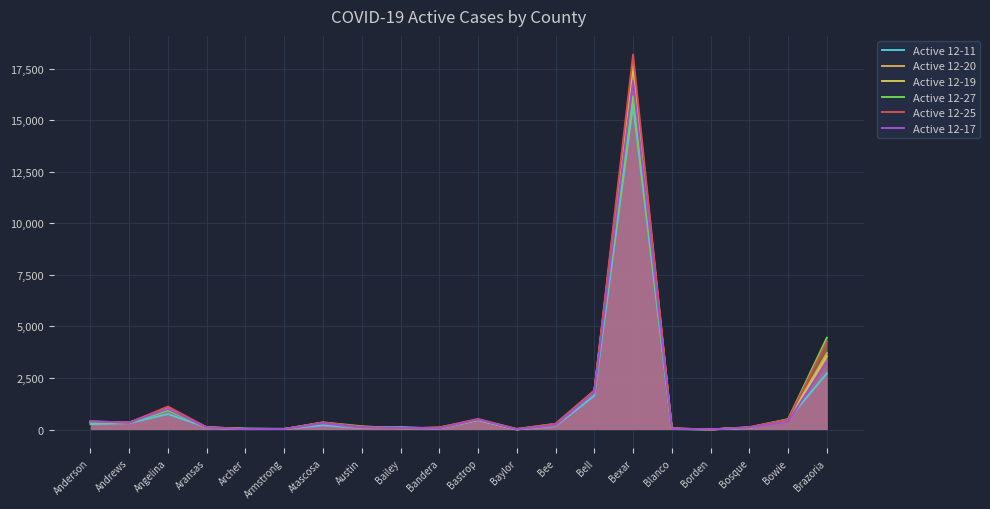

Between Atascosa and Blanco, which series saw the biggest shift?

Active 12-27